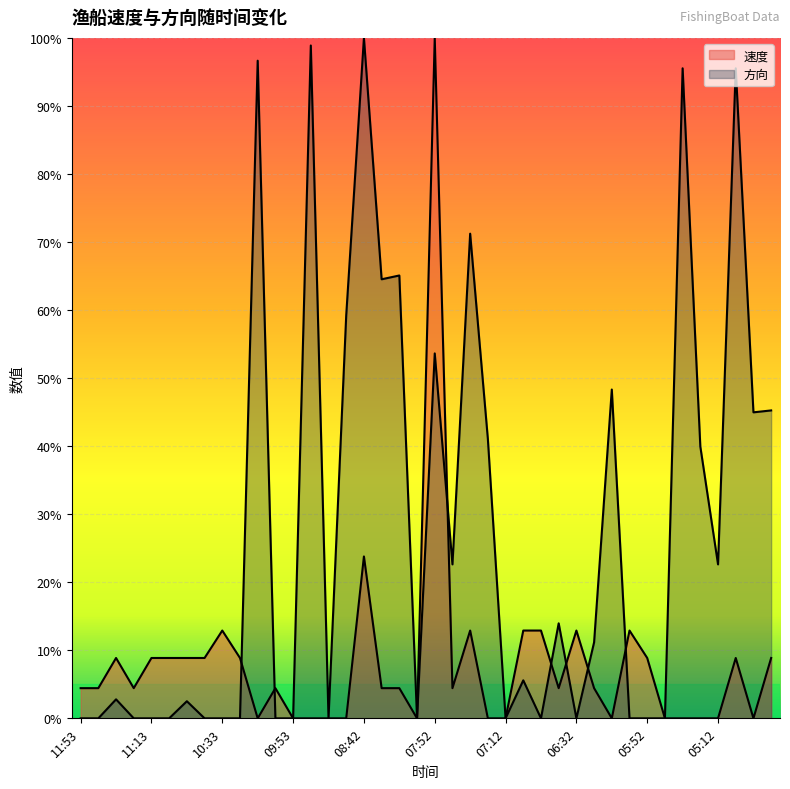

What is the label of the 20th point from the right?

07:52